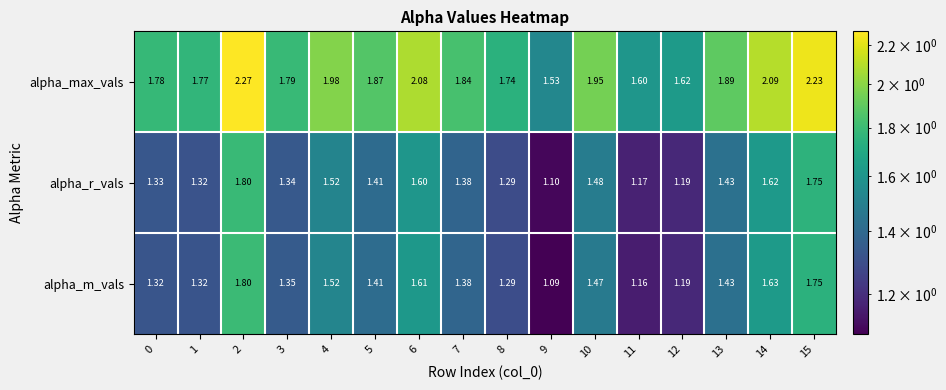

Which series has the widest spread of values?

alpha_max_vals